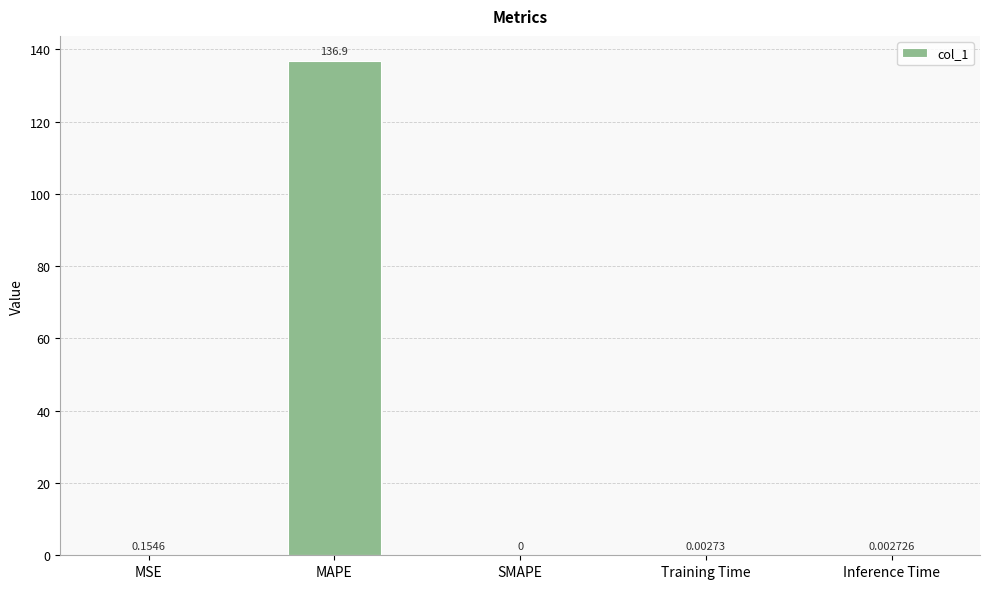

At which label is the value closest to 68?

MSE